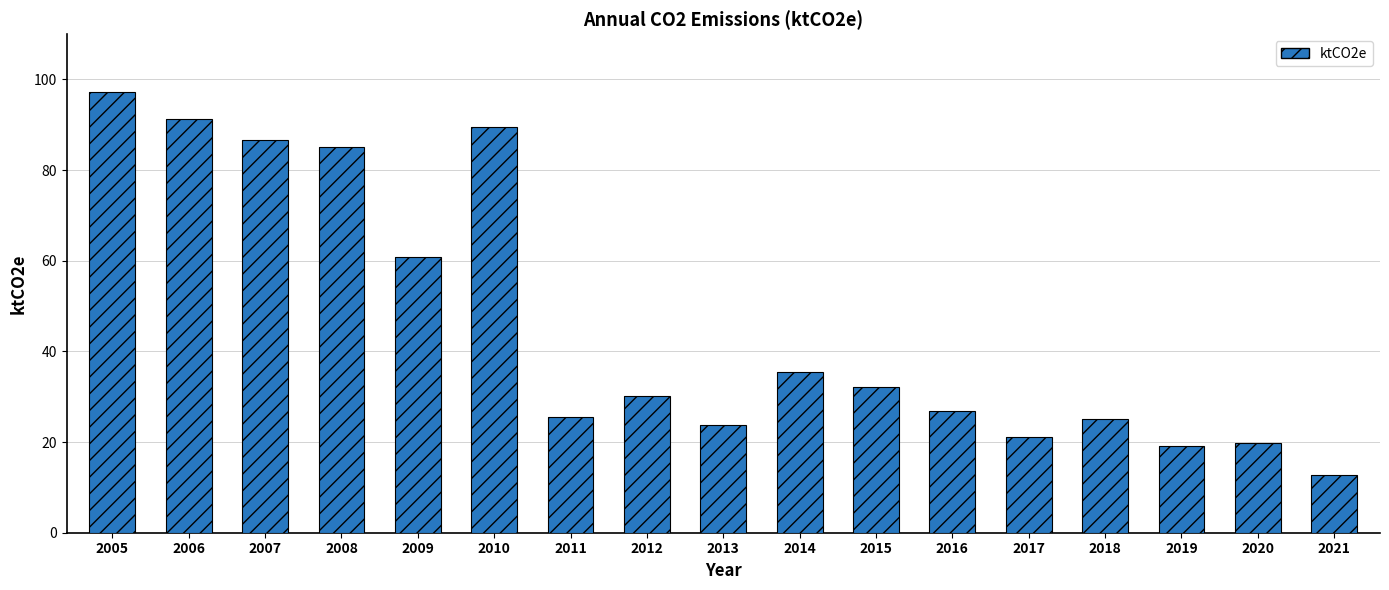

What is the smallest value displayed?

12.7